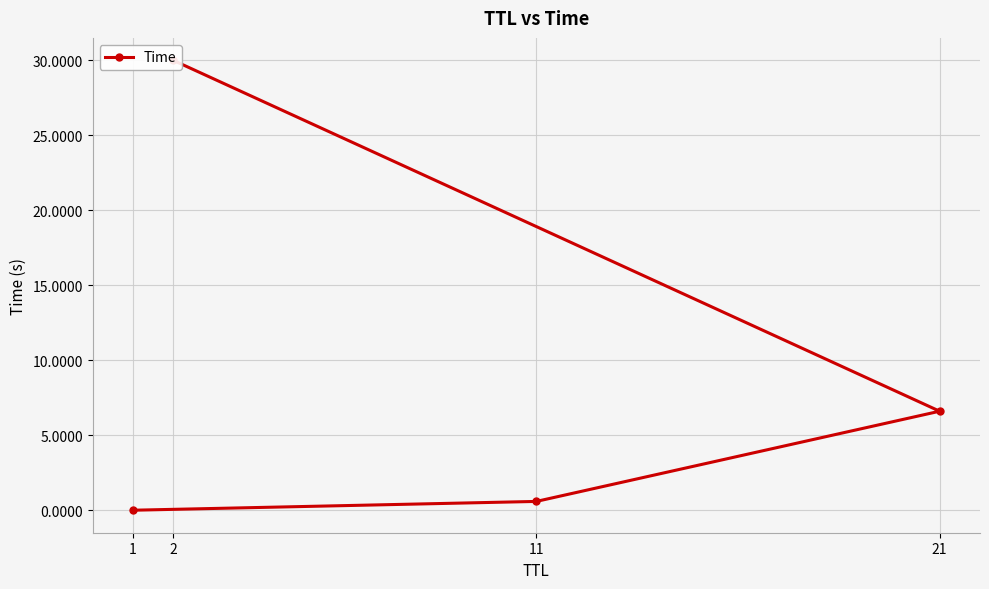

True or false: the data has more than 1 interior local peaks.

False